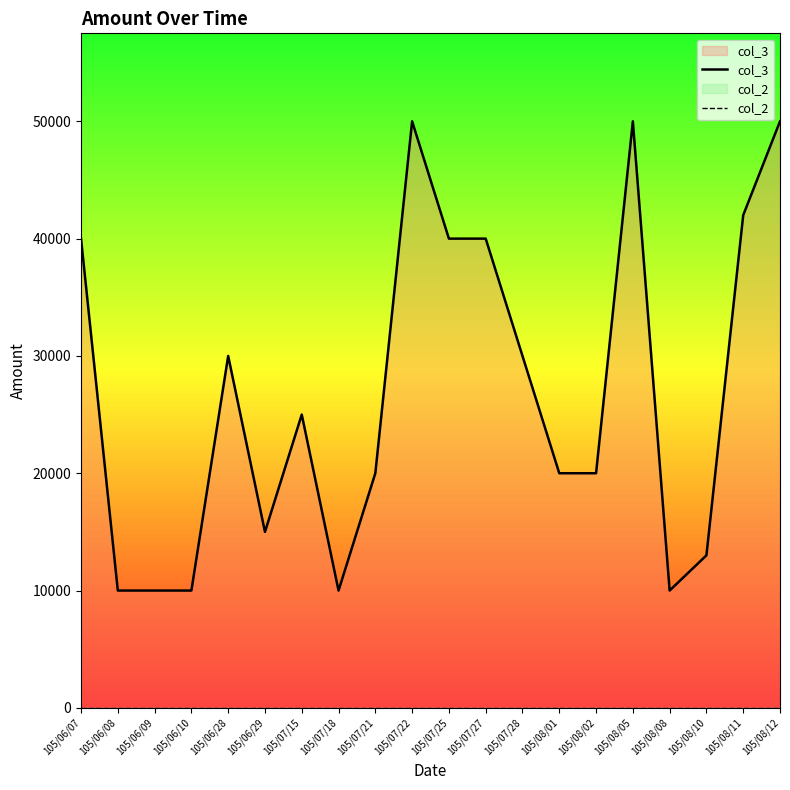

True or false: col_3 and col_2 cross at least once.

False